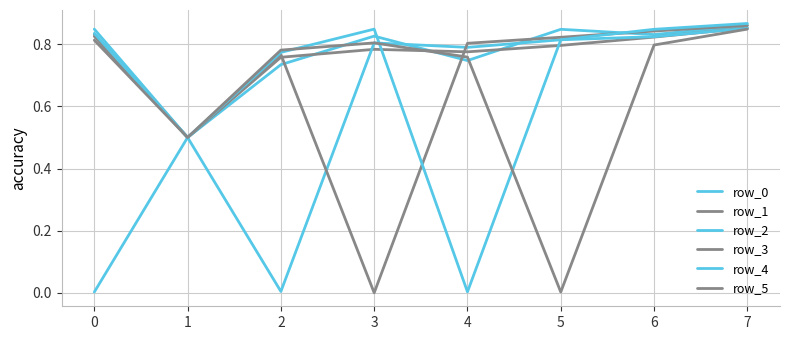

Is this an area chart (filled region under the line)?

No